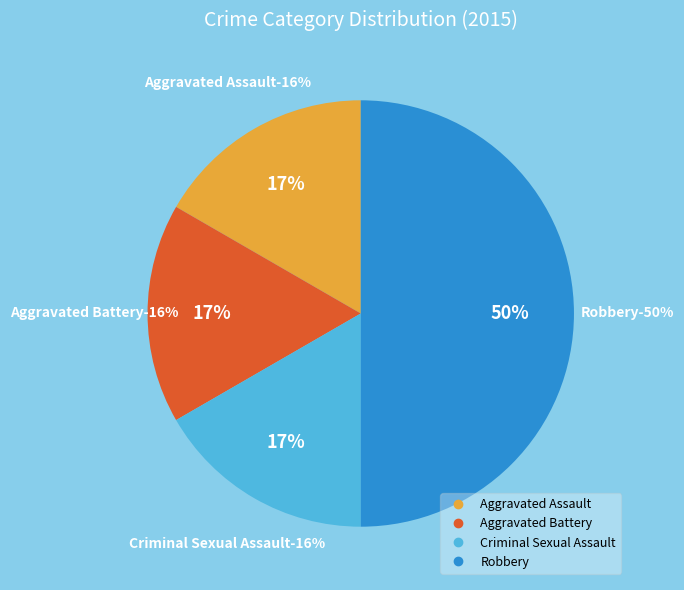

To the nearest percent, what is the difference between the largest and smallest slice percentages?

33%